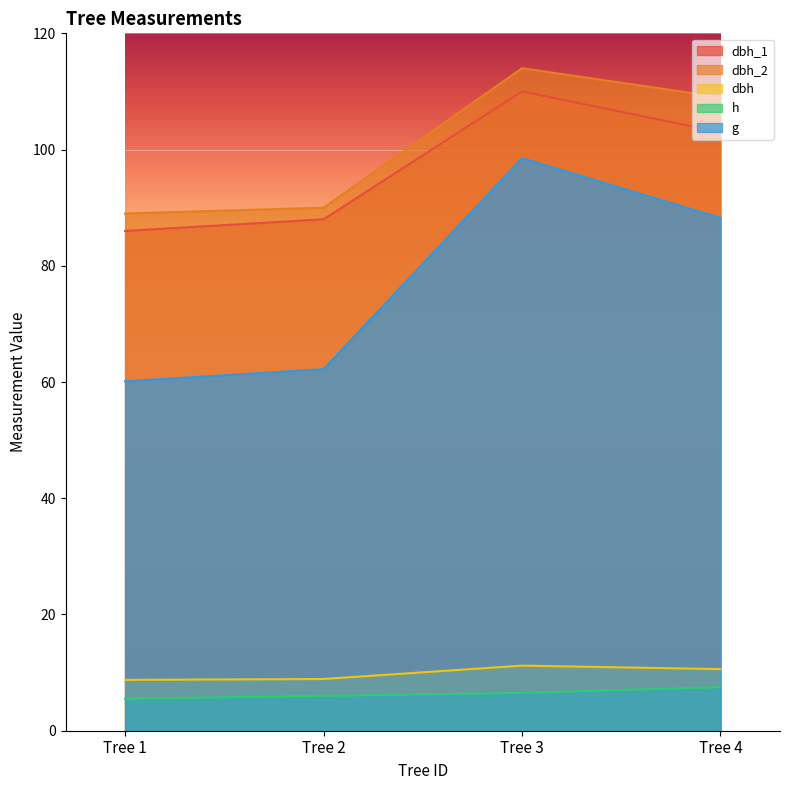

Rank the categories by g value from highest to lowest.

Tree 3, Tree 4, Tree 2, Tree 1